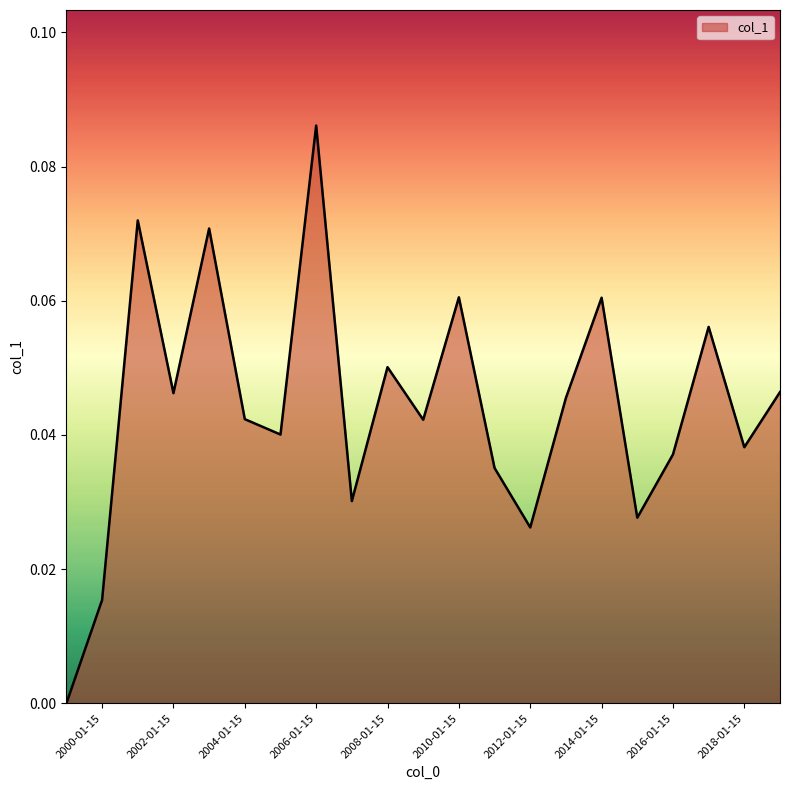

Reading left to right, what are all the values shown in this chart?

=0.0	2000-01-15=0.0	2001-01-15=0.1	2002-01-15=0.0	2003-01-15=0.1	2004-01-15=0.0	2005-01-15=0.0	2006-01-15=0.1	2007-01-15=0.0	2008-01-15=0.1	2009-01-15=0.0	2010-01-15=0.1	2011-01-15=0.0	2012-01-15=0.0	2013-01-15=0.0	2014-01-15=0.1	2015-01-15=0.0	2016-01-15=0.0	2017-01-15=0.1	2018-01-15=0.0	2019-01-15=0.0